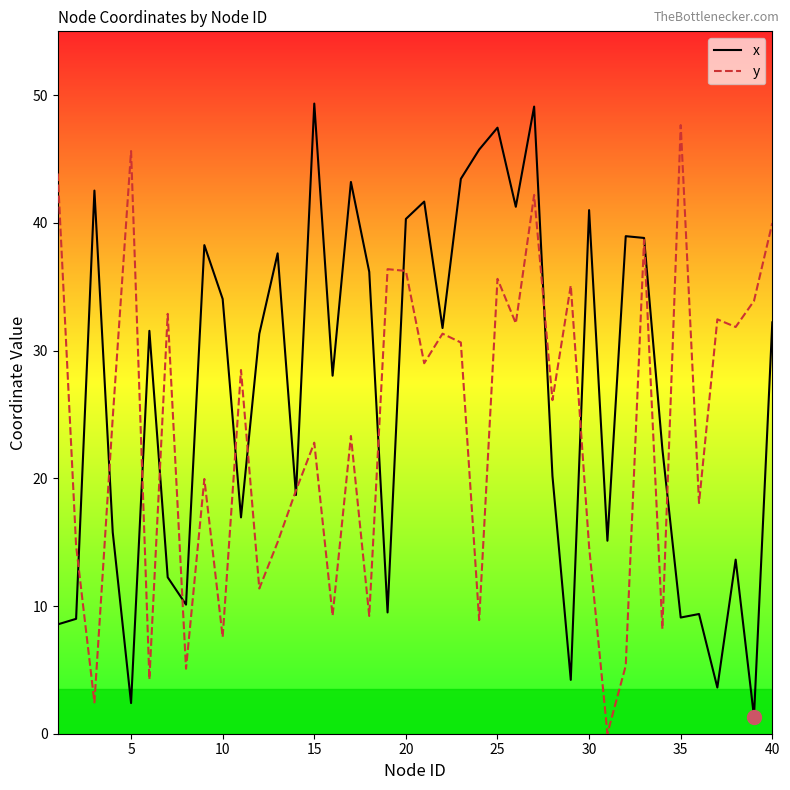

Which series has the largest total across all categories?

x